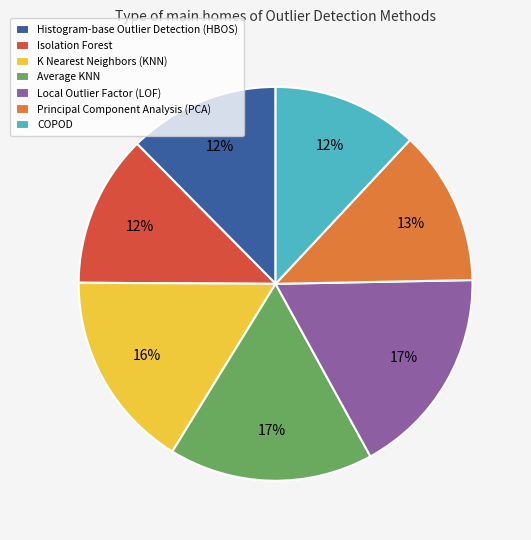

True or false: K Nearest Neighbors (KNN) accounts for 16% of the total.

True